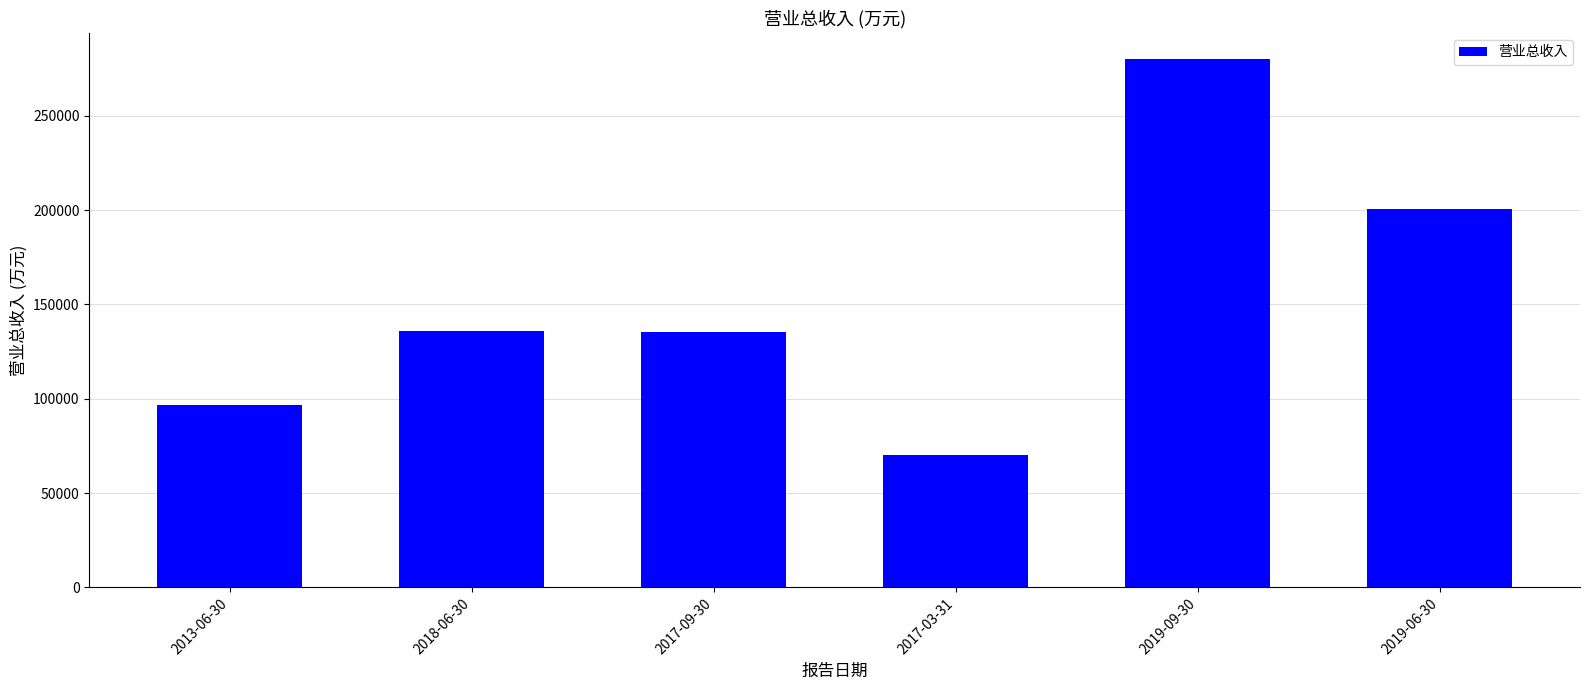

Is it true that the value at 2018-06-30 is 32472?

False